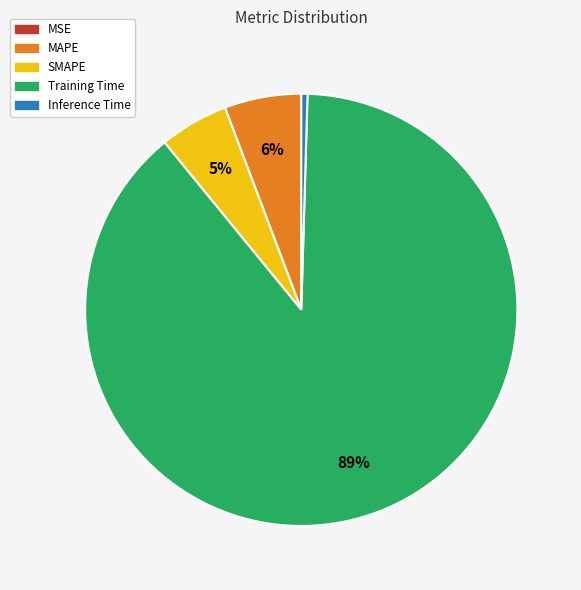

To the nearest percent, what is the difference between the largest and smallest slice percentages?

89%